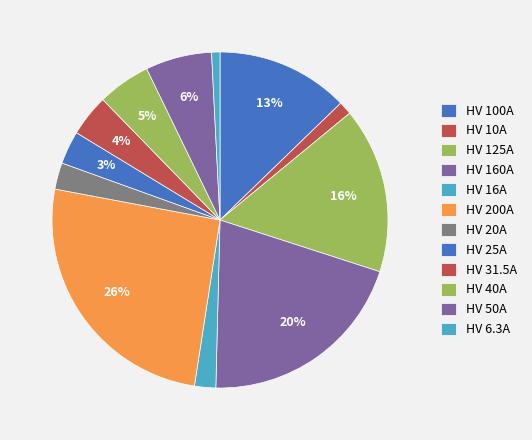

Which slice is the largest?

HV 200A